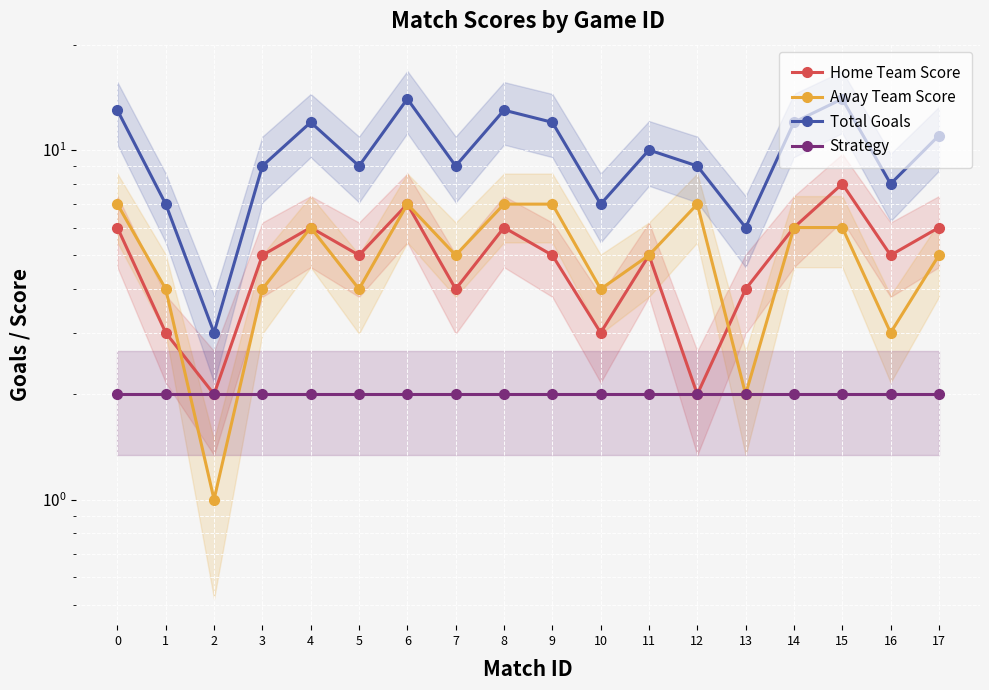

Is this an area chart (filled region under the line)?

No